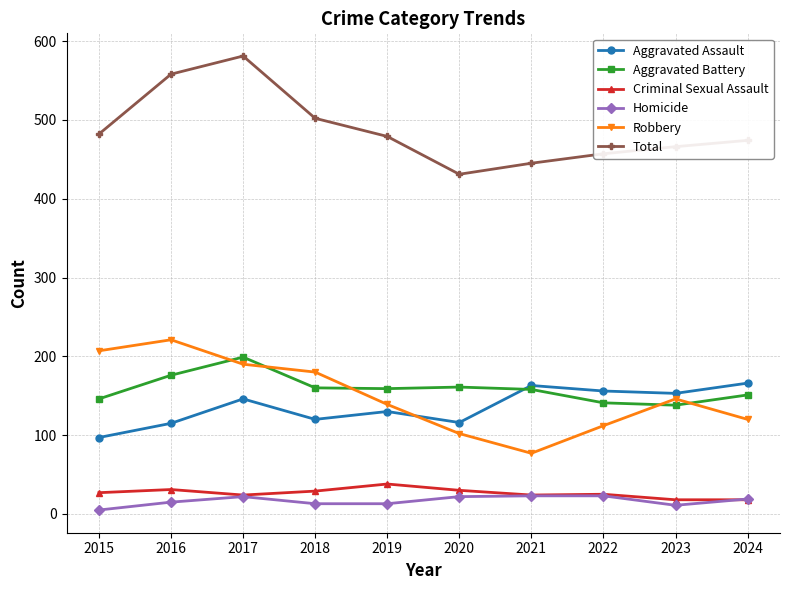

How many data points in Total are less than 479?

5